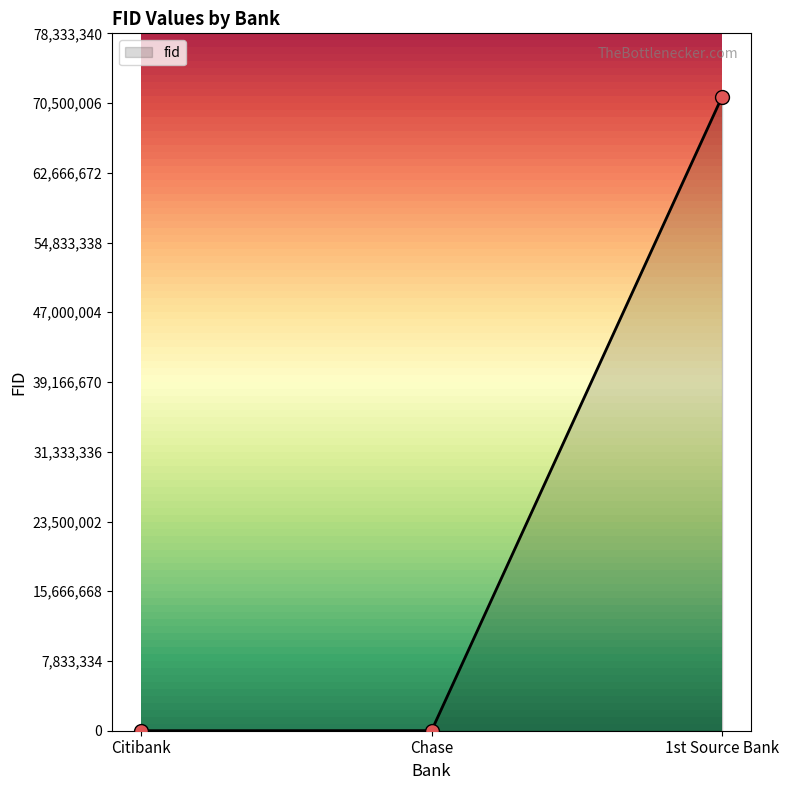

At which label is the value closest to 35607114?

Chase